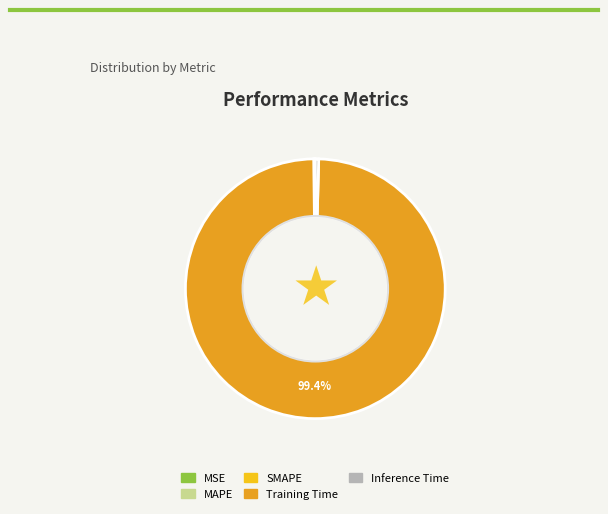

To the nearest percent, what is the average slice percentage?

20%